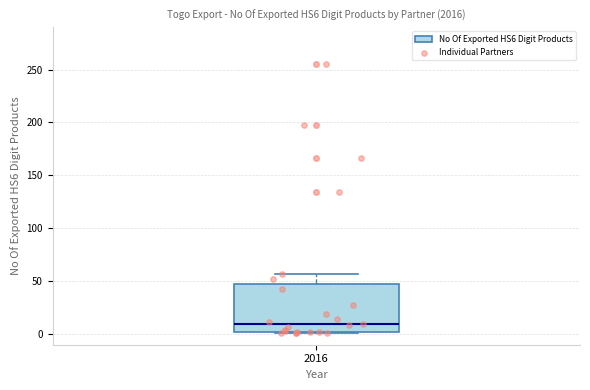

Where does the median line of the box at x = 2016 sit on the y-axis? The values are not printed on the chart, so give them approximately, as read against the axis.

10